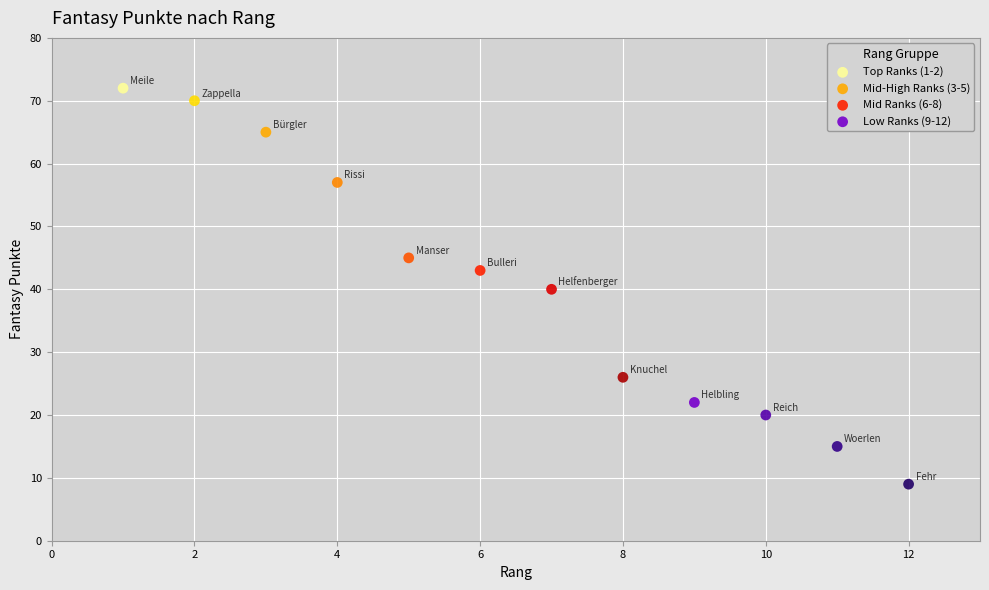

Which series has the largest Y range (max minus min)?

Mid-High Ranks (3-5)